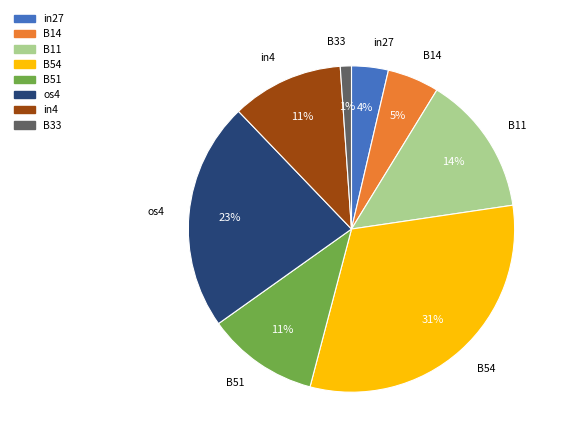

How many segments does this pie chart have?

8